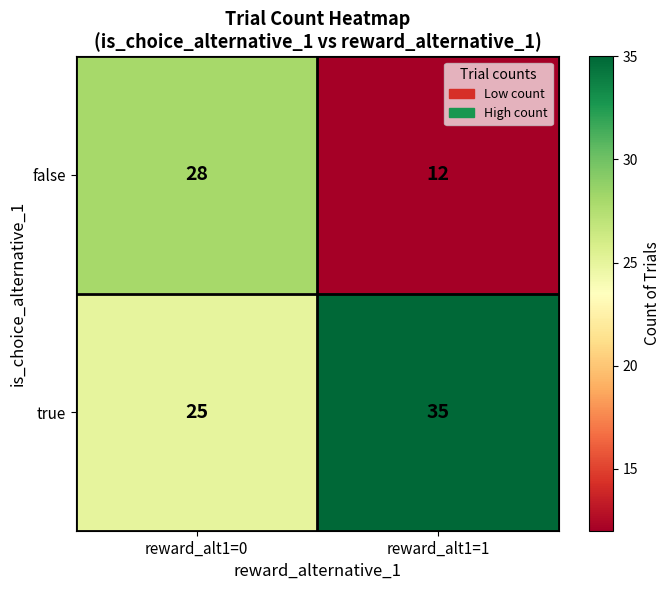

At how many categories does at least one series exceed 18?

2